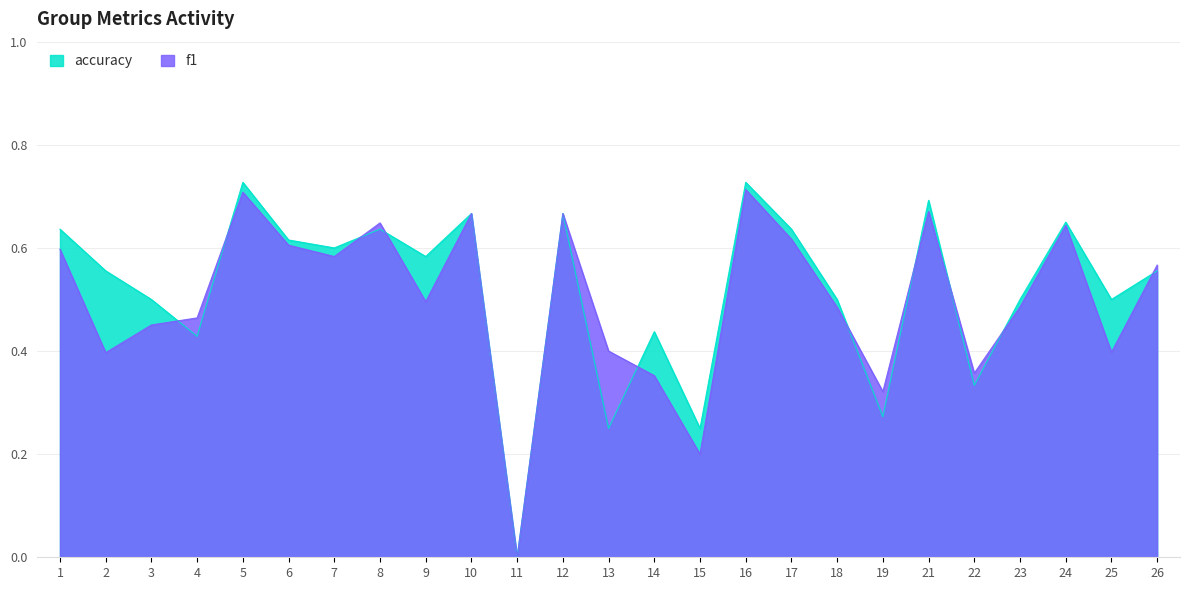

What is the approximate value of accuracy at 17?

0.6